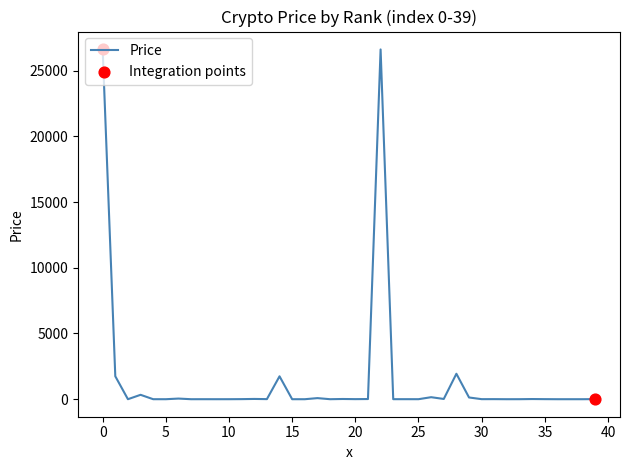

What is the greatest value displayed?

26640.3